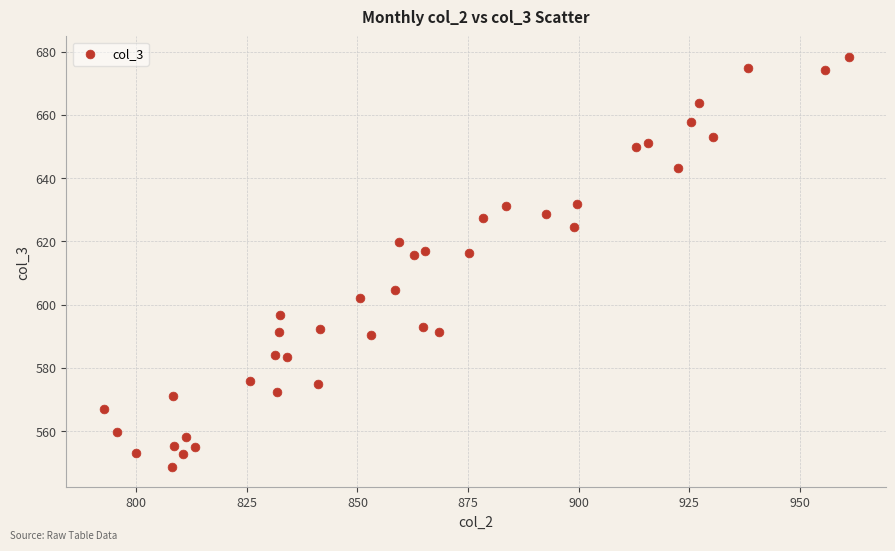

What is the range of Y values (max minus min)?

129.5